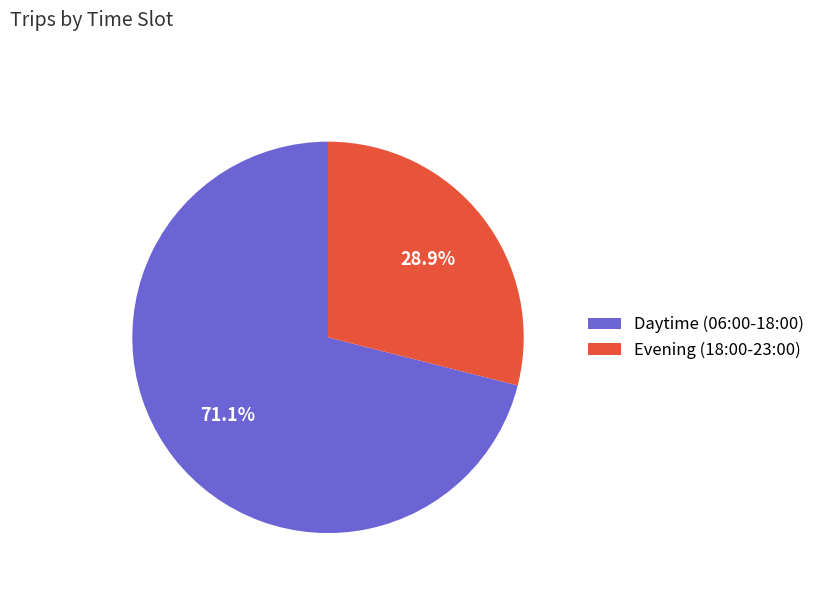

What is the largest slice in the pie chart?

Daytime (06:00-18:00)